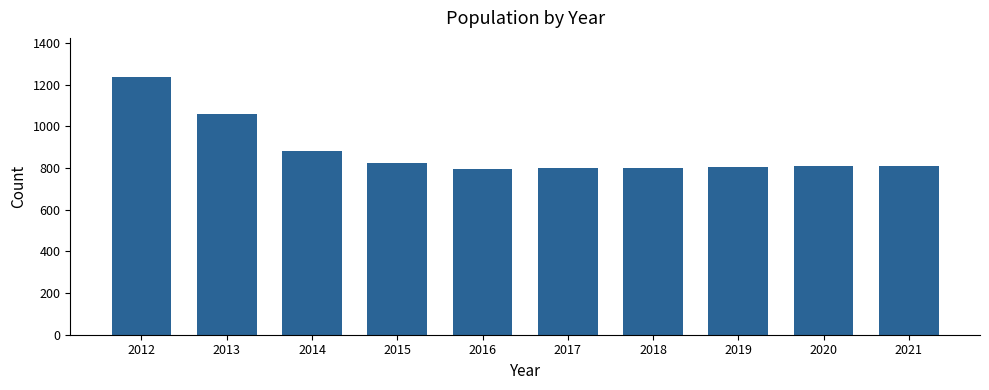

What is the value of the 10th bar from the left?

809